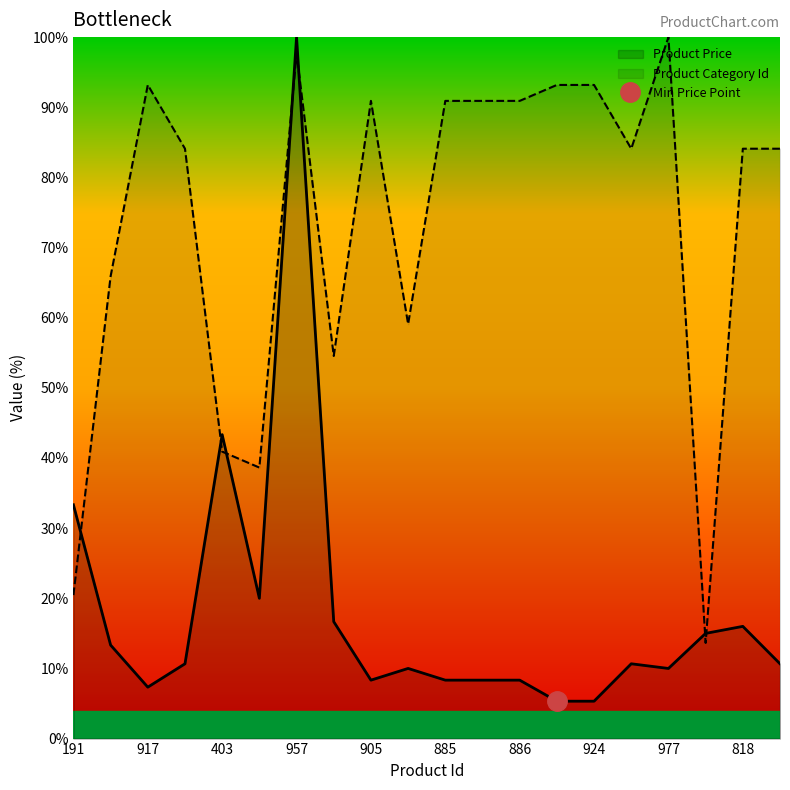

At how many categories does at least one series exceed 41?

17